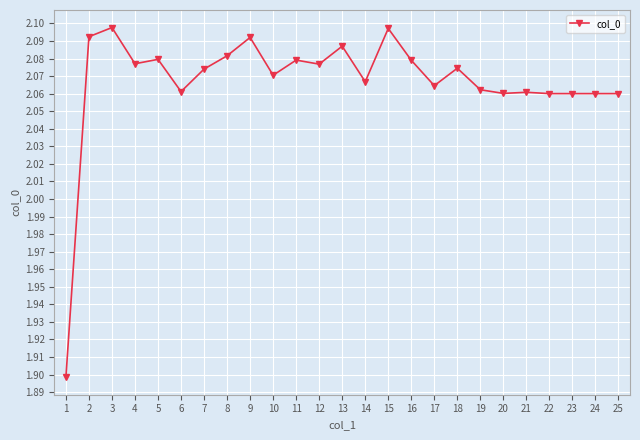

What is the smallest value displayed?

1.9